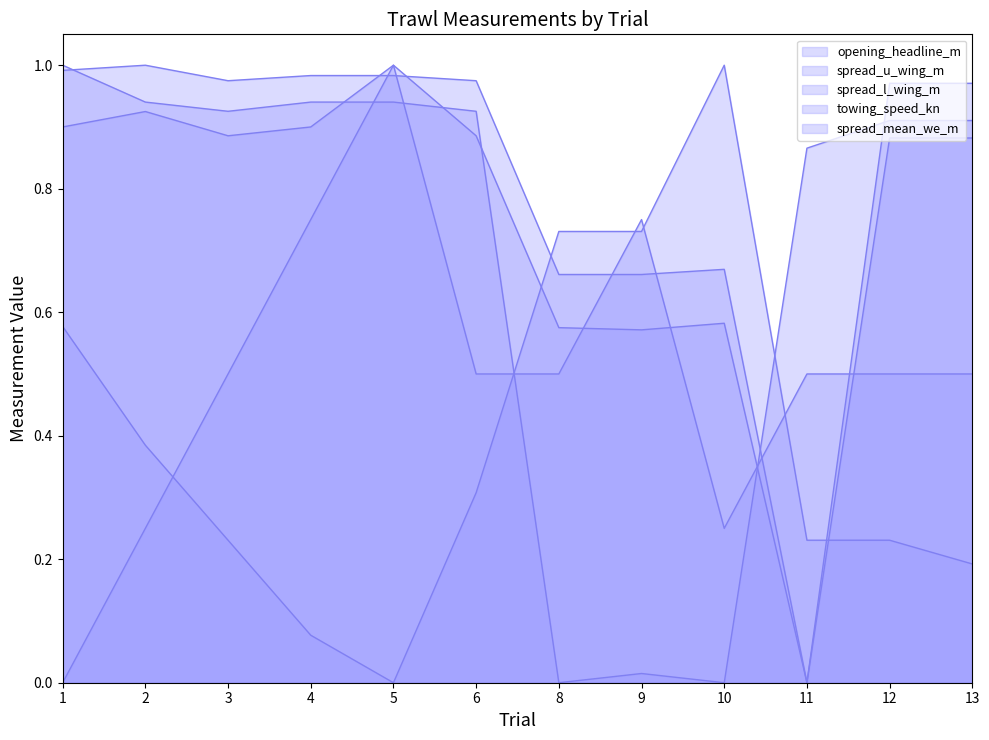

Is the value of spread_mean_we_m line at 11 greater than the value of towing_speed_kn line at 6?

No